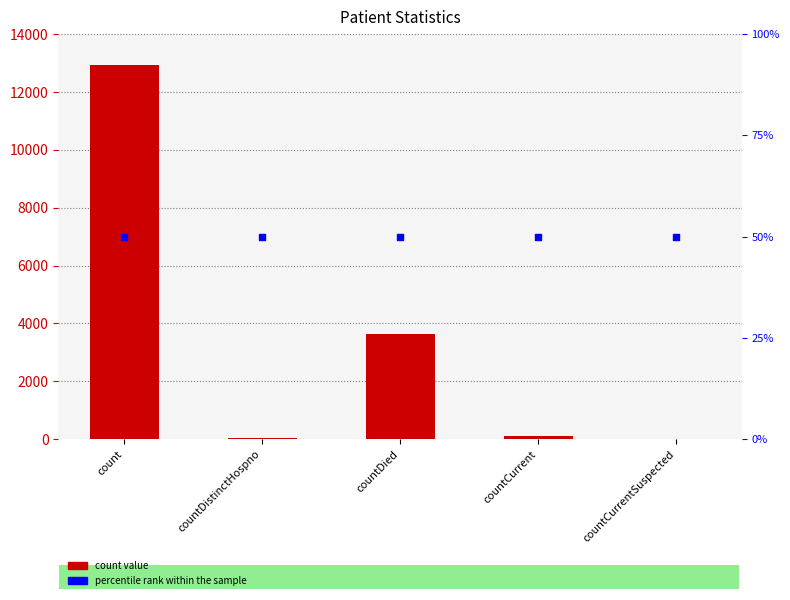

Which series has the largest Y range (max minus min)?

count